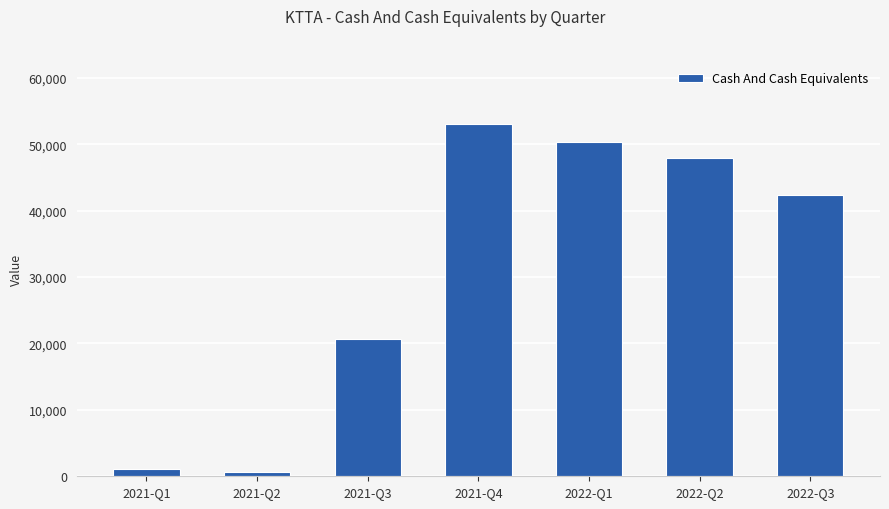

What is the label of the 1st bar from the right?

2022-Q3